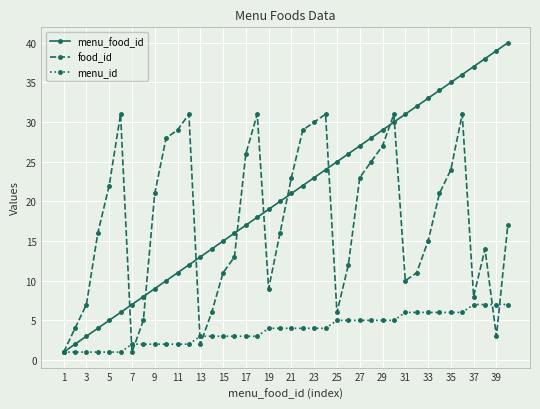

What is the maximum value for menu_id?

7